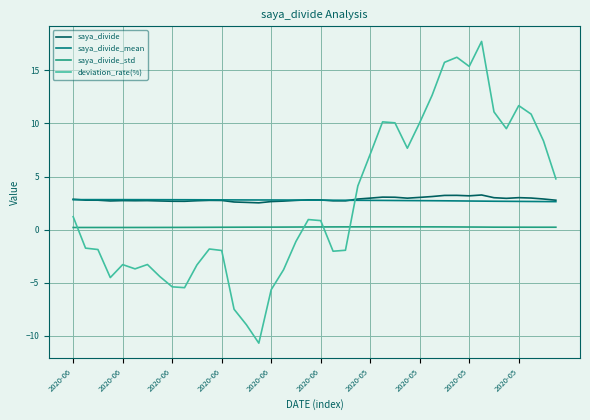

Which series has the widest spread of values?

deviation_rate(%)